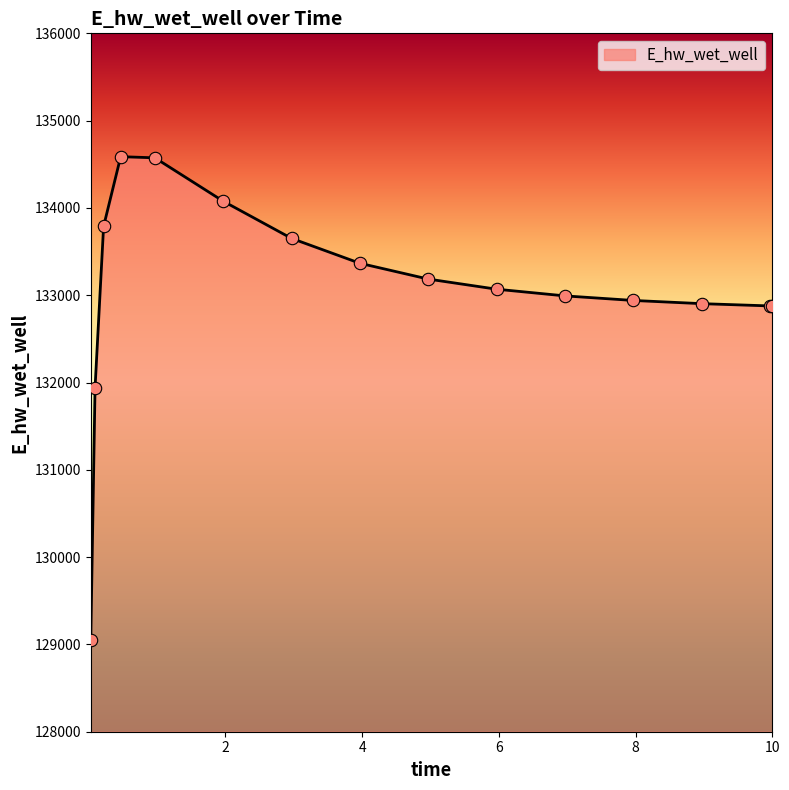

What is the maximum value shown in the chart?

134587.2